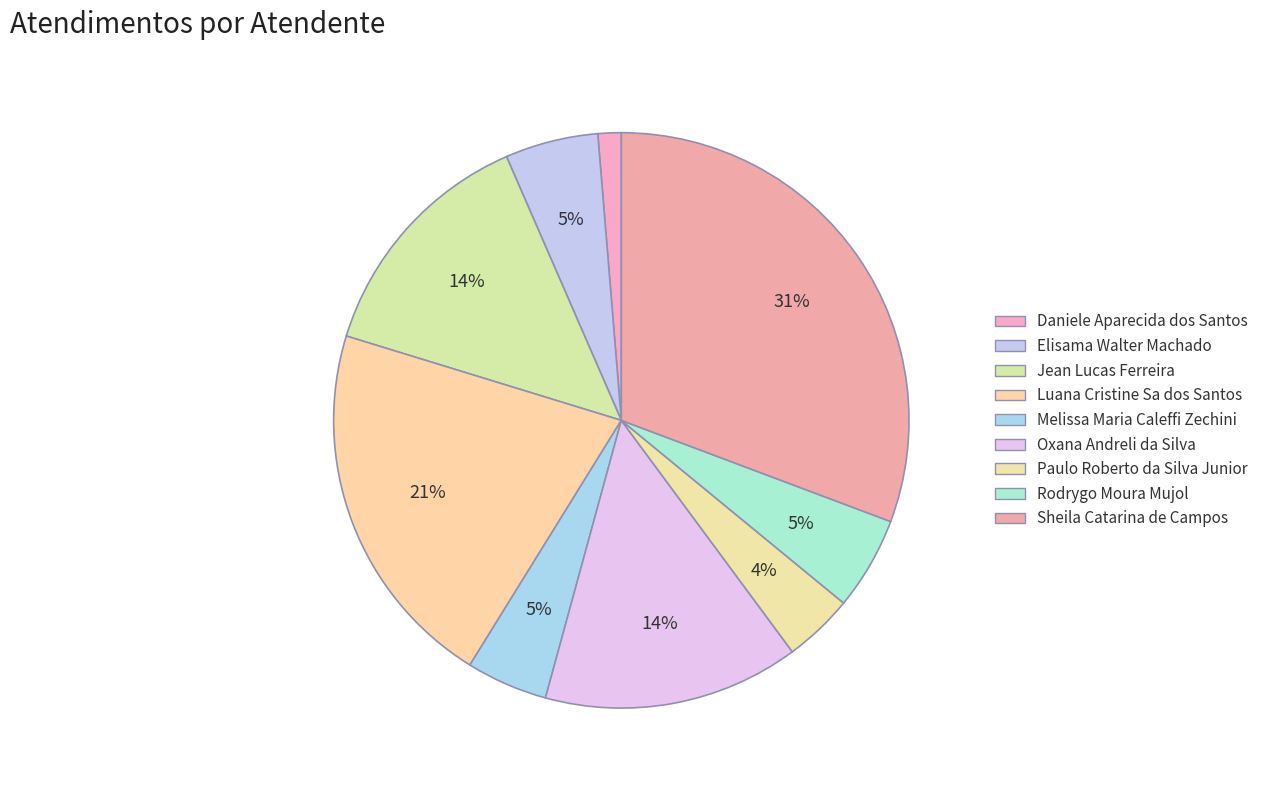

What percentage is NOT represented by Paulo Roberto da Silva Junior?

96.1%